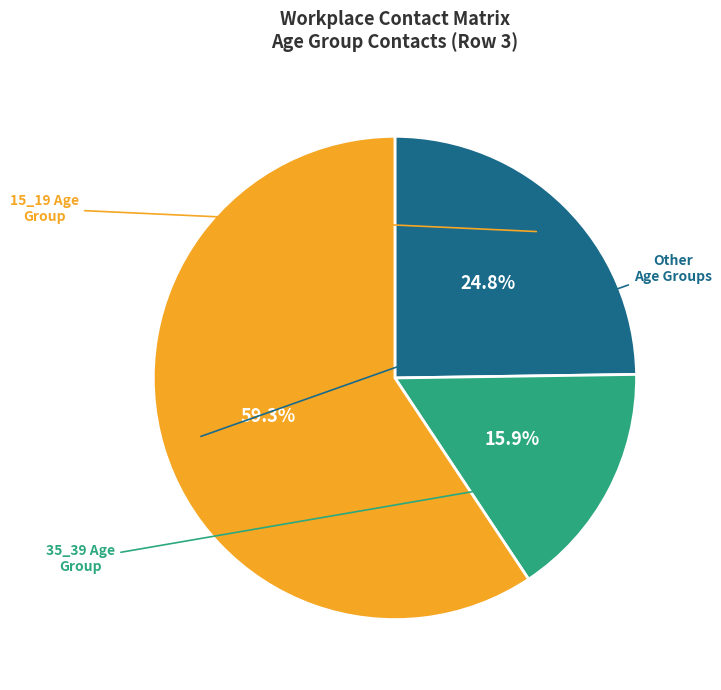

Does any single category account for the majority?

Yes